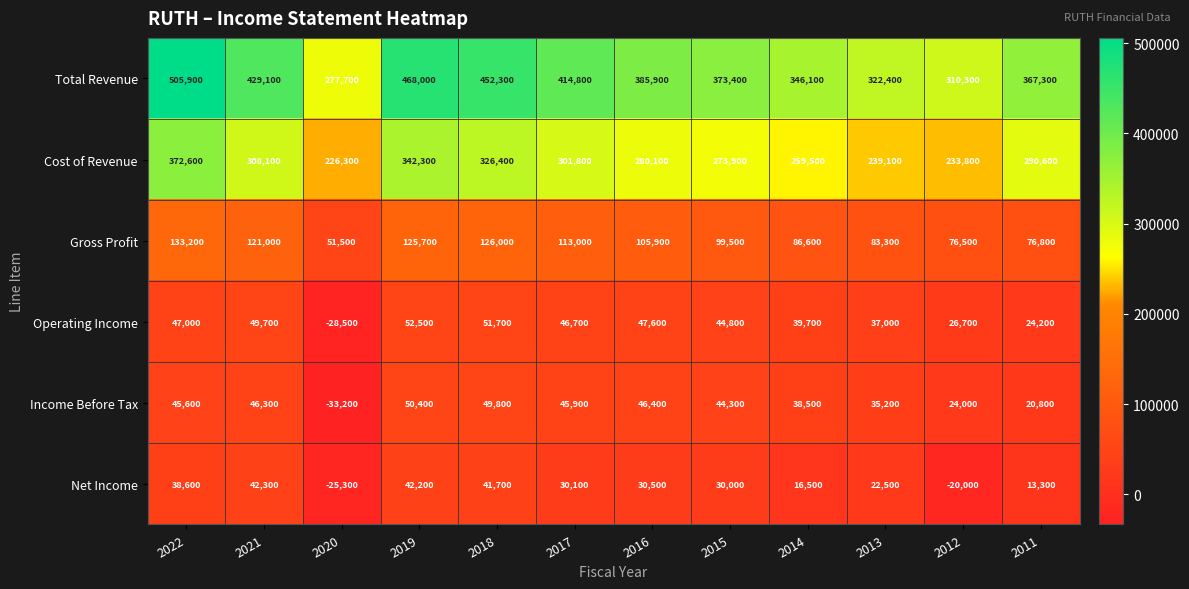

Rank the series by their maximum value, from lowest to highest.

Net Income, Income Before Tax, Operating Income, Gross Profit, Cost of Revenue, Total Revenue